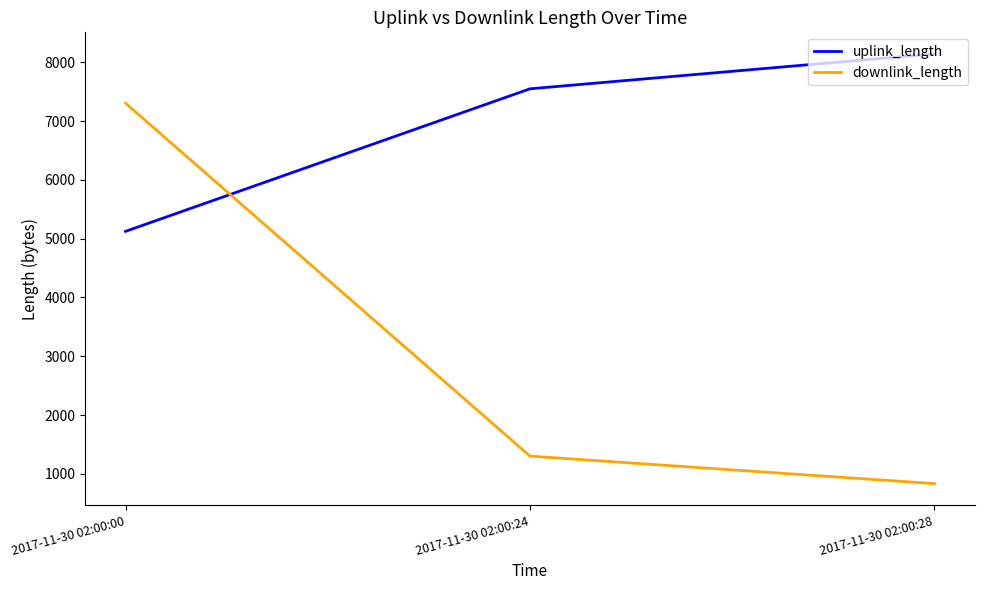

What is the sum of the uplink_length values at 2017-11-30 02:00:24 and 2017-11-30 02:00:00?

12672